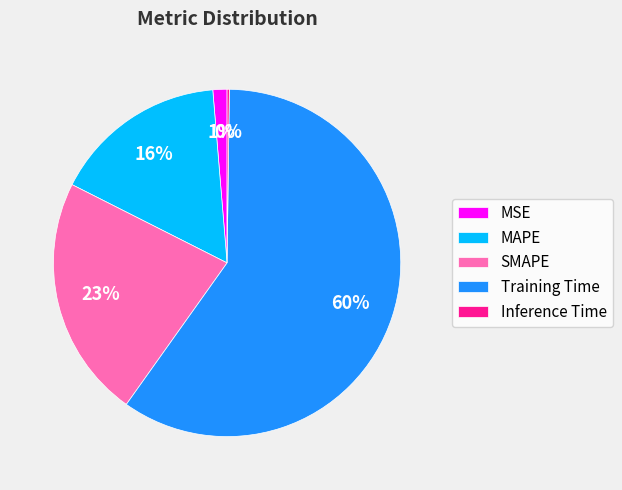

To the nearest percent, what is the average slice percentage?

20%